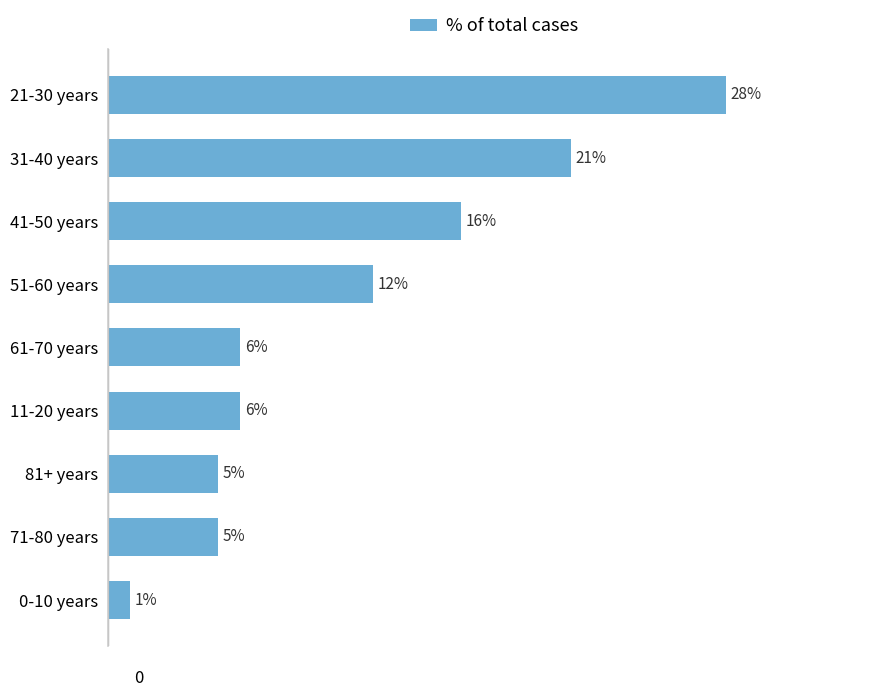

Are the bars horizontal?

Yes